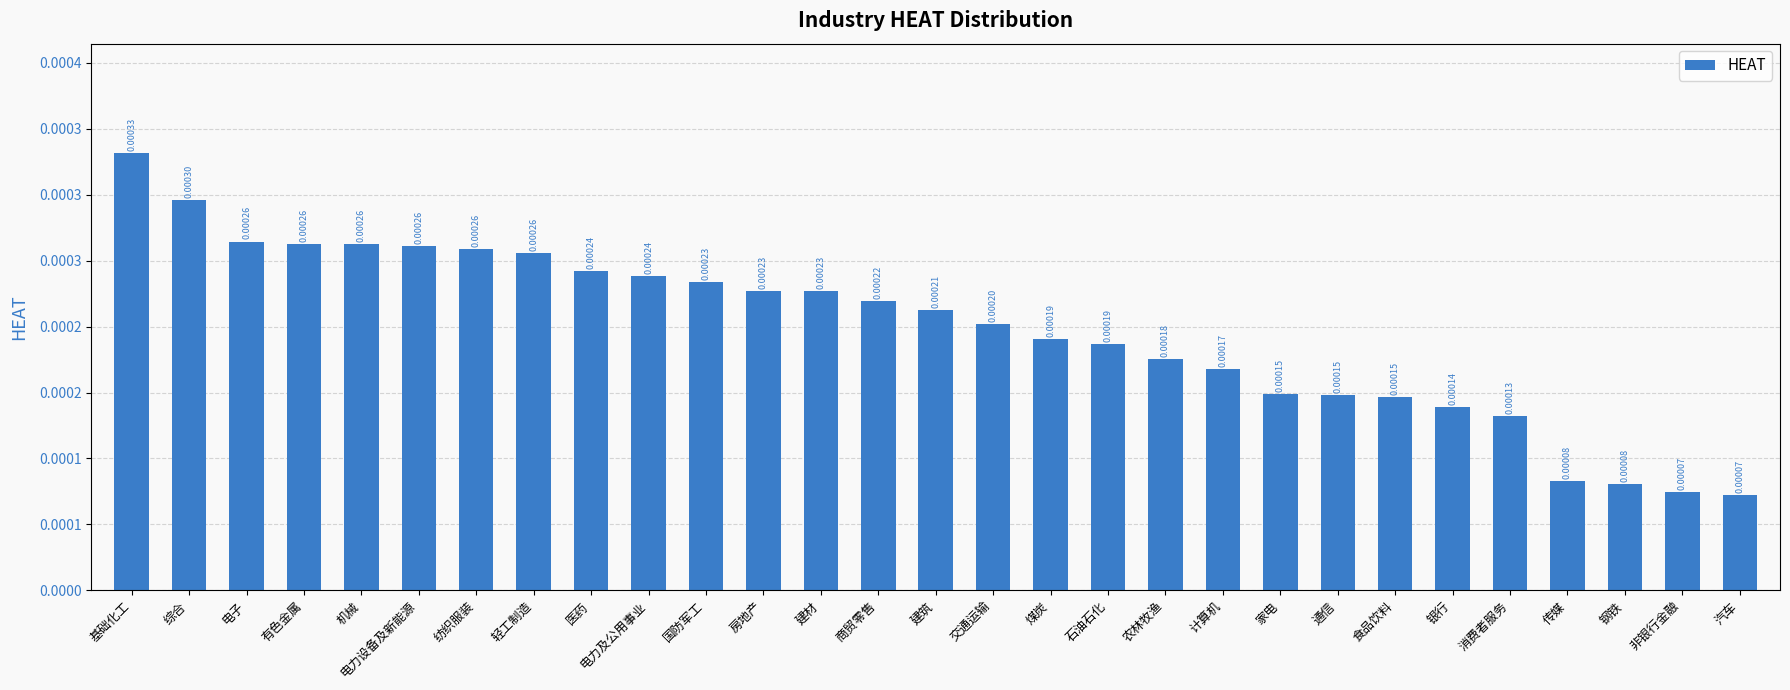

List the labels in order of value, smallest first.

汽车, 非银行金融, 钢铁, 传媒, 消费者服务, 银行, 食品饮料, 通信, 家电, 计算机, 农林牧渔, 石油石化, 煤炭, 交通运输, 建筑, 商贸零售, 建材, 房地产, 国防军工, 电力及公用事业, 医药, 轻工制造, 纺织服装, 电力设备及新能源, 机械, 有色金属, 电子, 综合, 基础化工